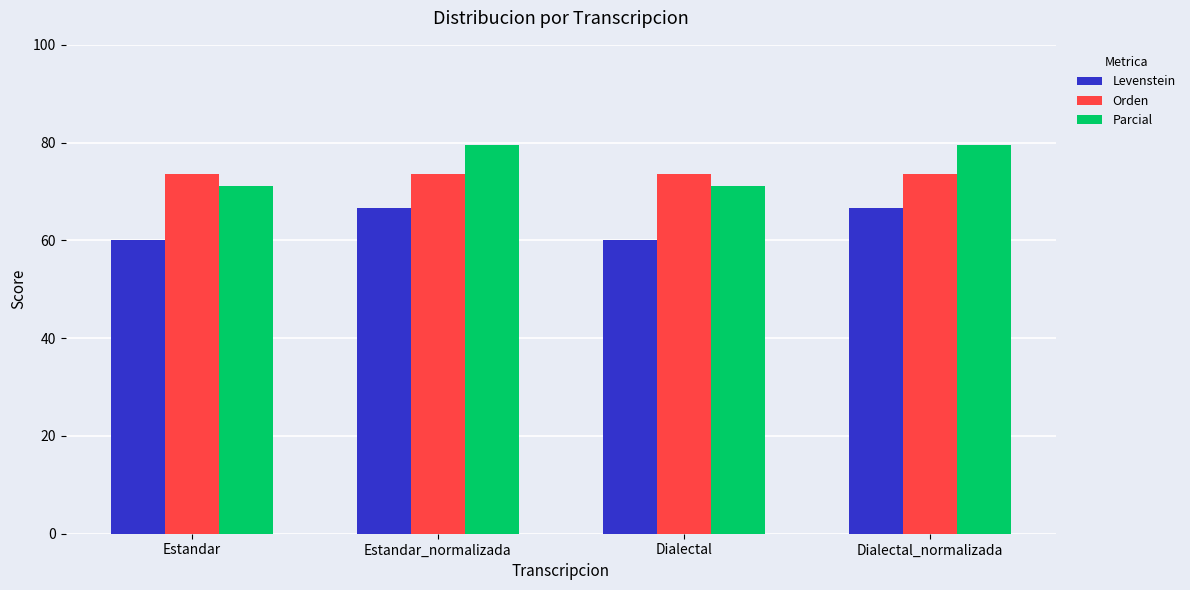

Which series has the widest spread of values?

Parcial